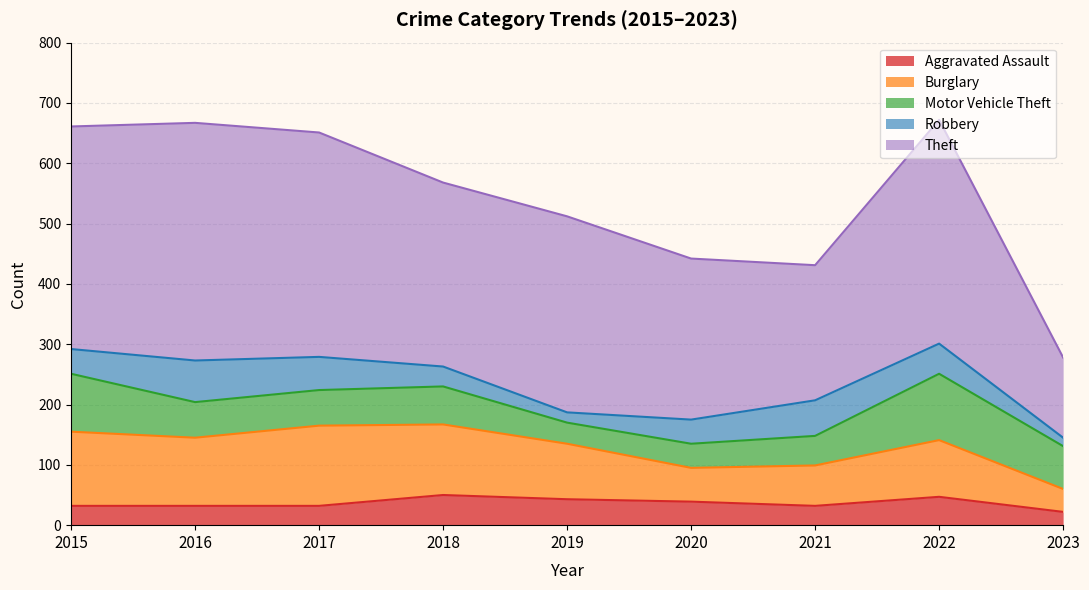

At how many categories does at least one series exceed 372?

1